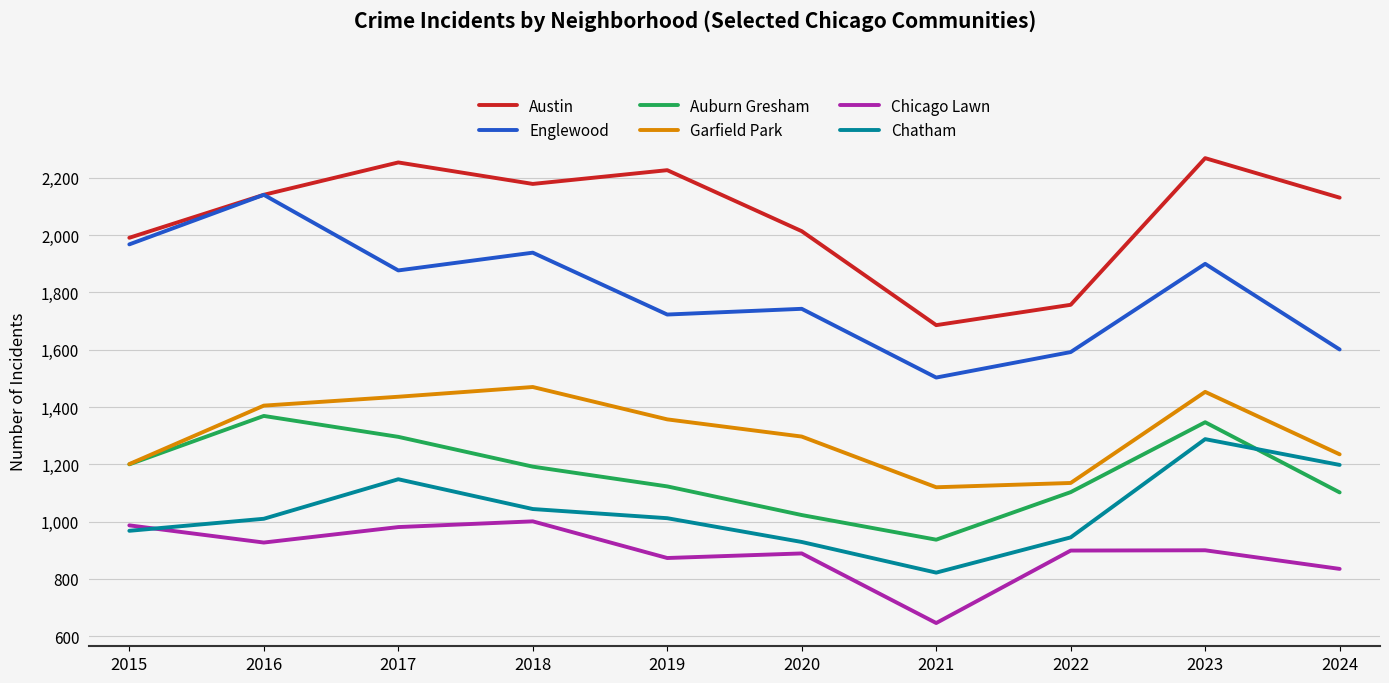

What is the total value across all series at 2017?

8992